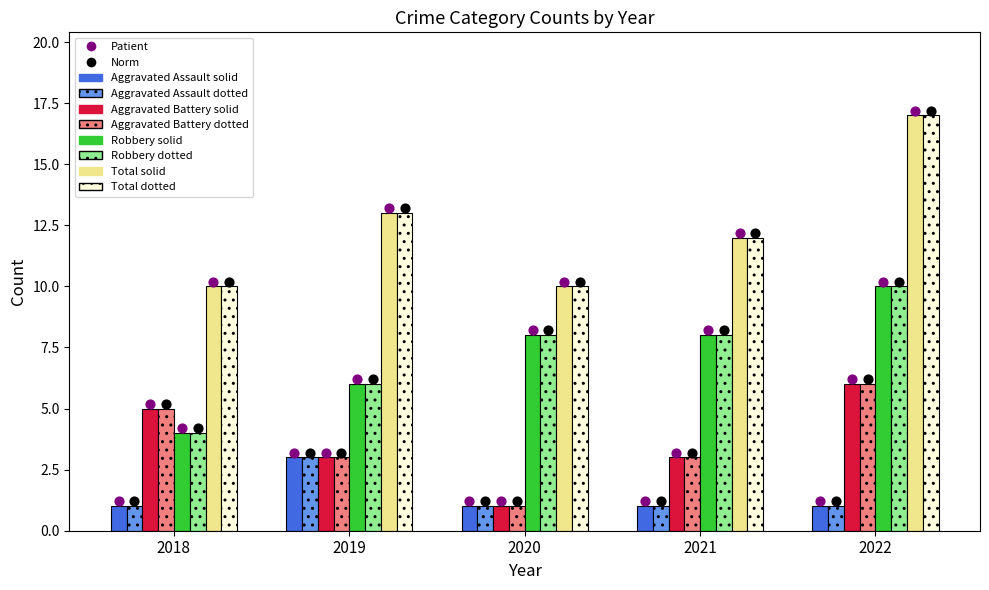

Which series reaches the maximum Y coordinate?

Total